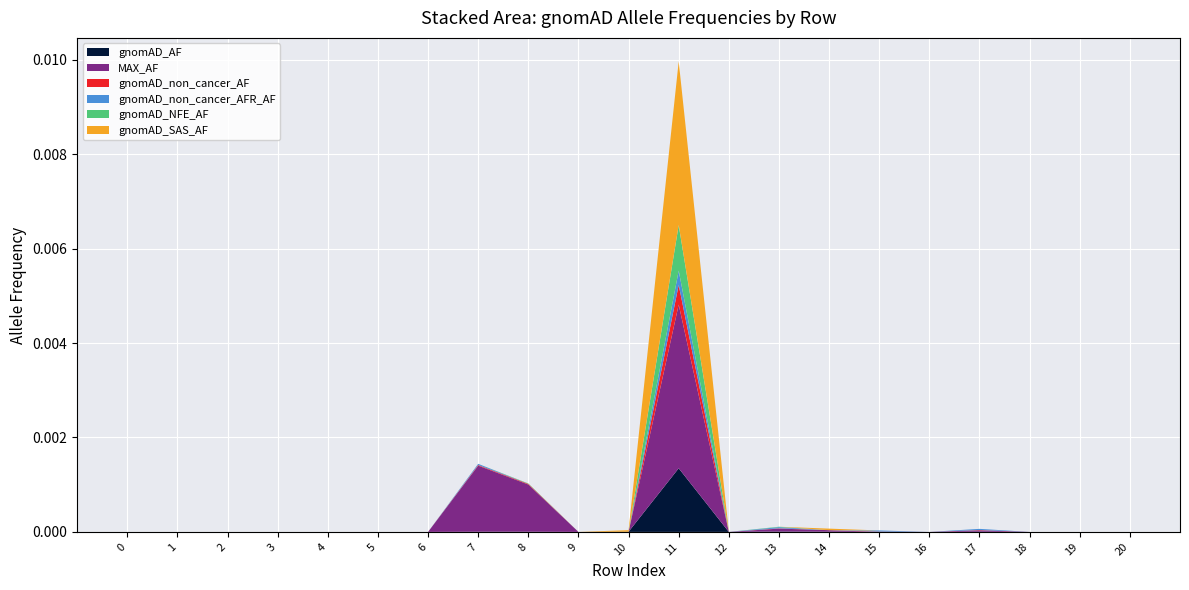

At which label does gnomAD_AF reach its peak?

11